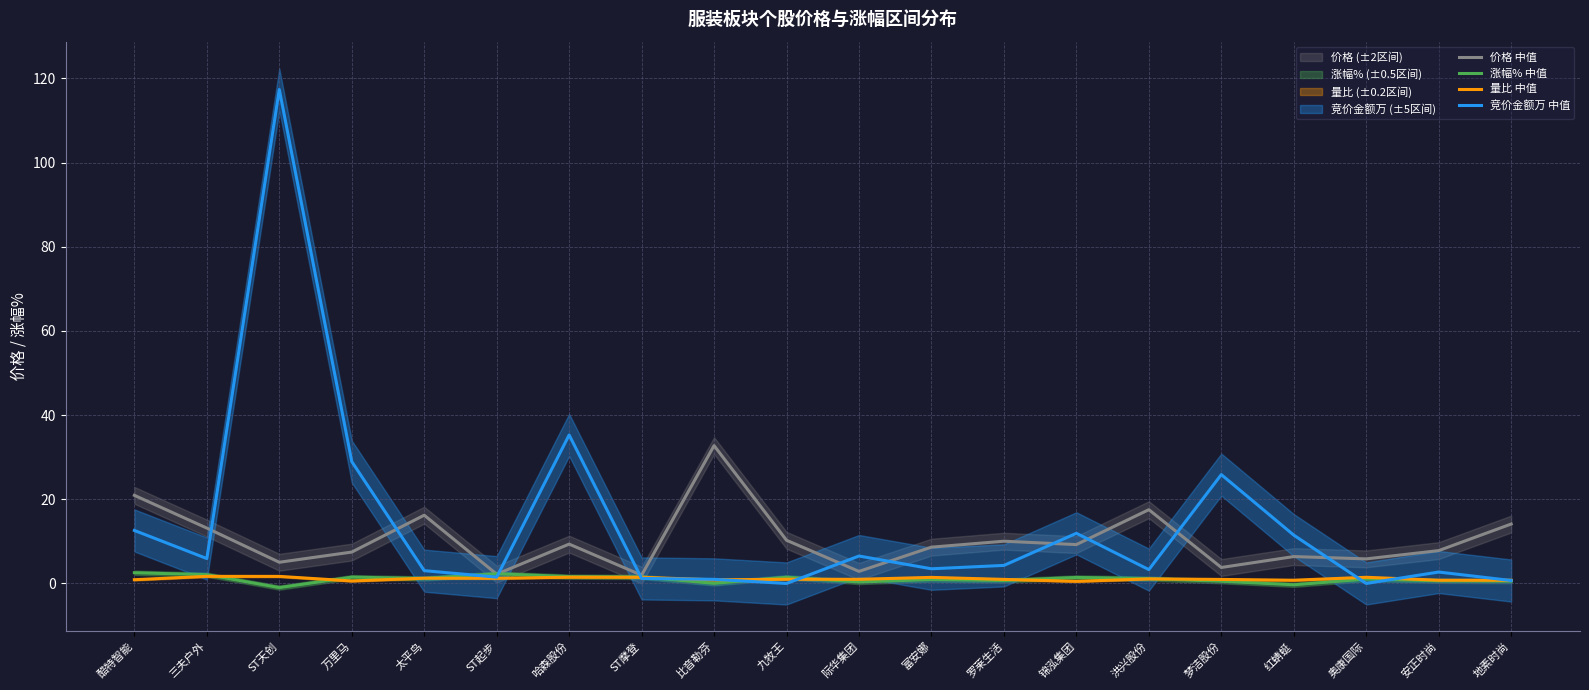

List the series in order of their peak value, highest first.

竞价金额万 中值, 价格 中值, 涨幅% 中值, 量比 中值